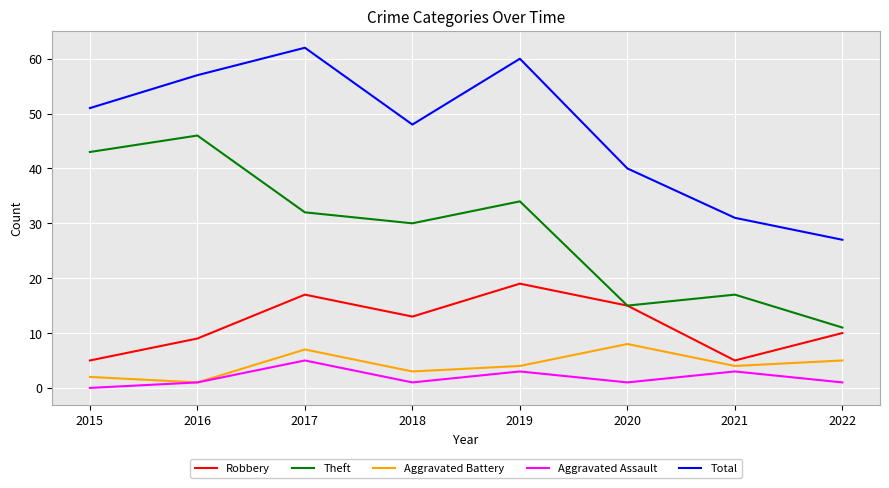

True or false: Theft has more than 1 points higher than both neighbors.

True